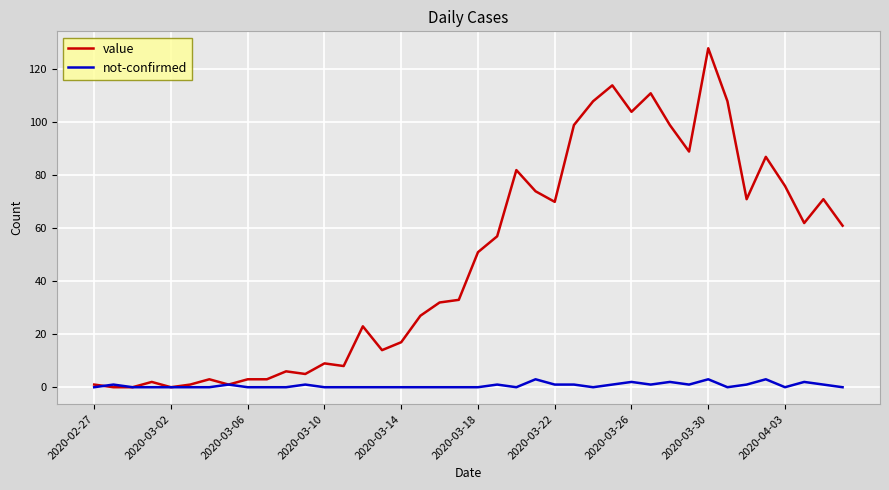

Which series has the largest total across all categories?

value